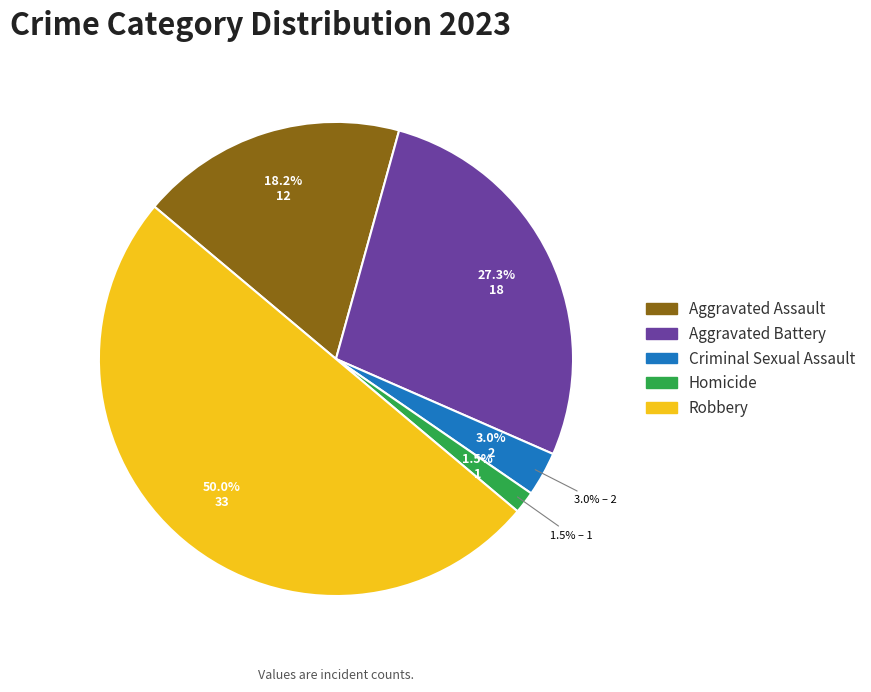

To the nearest percent, what percentage of the pie is Homicide?

2%